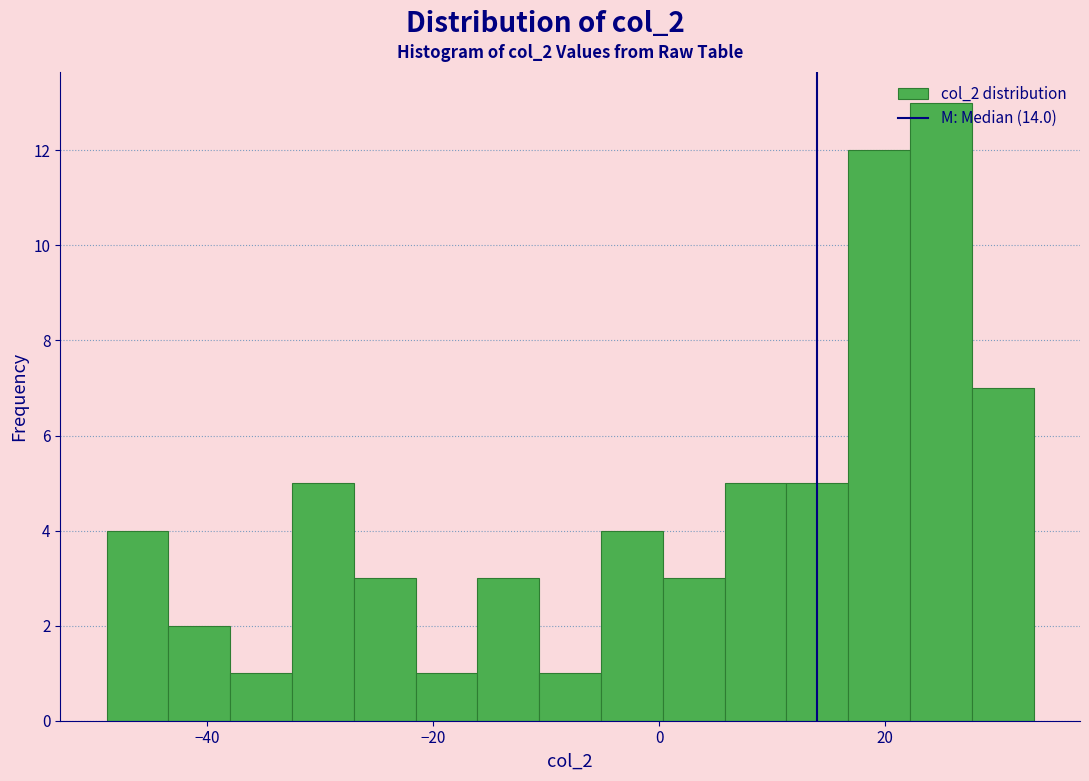

Around what value on the x-axis is the tallest bar? Give the approximate position of its centre, as read against the axis.

24